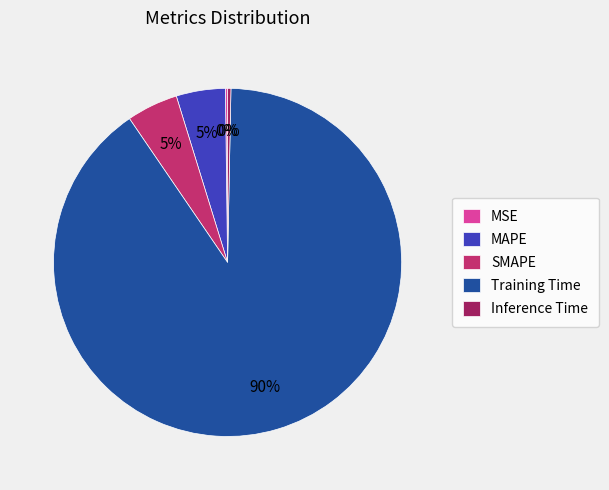

Does Training Time account for over 50% of the chart?

Yes